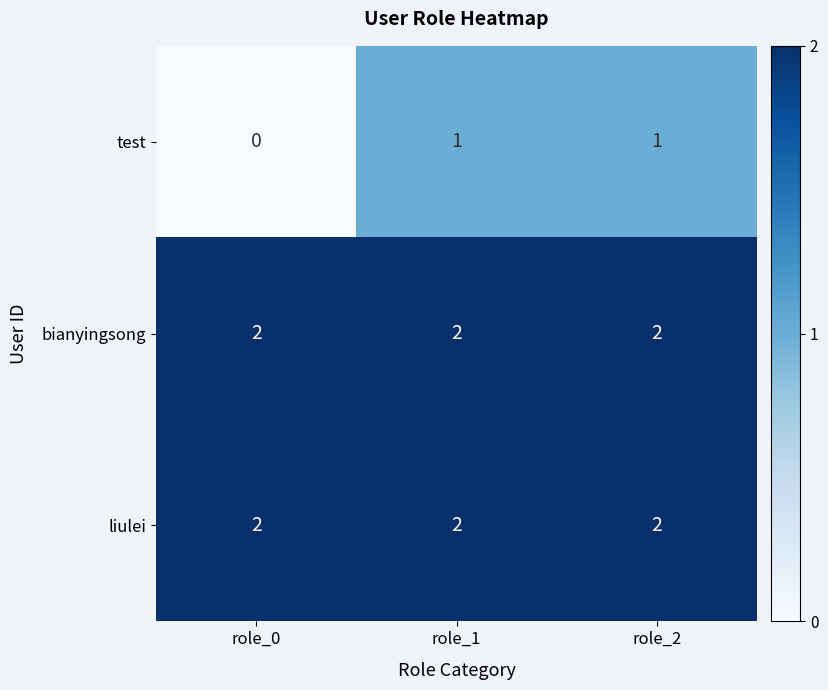

What is the sum of all liulei values?

6